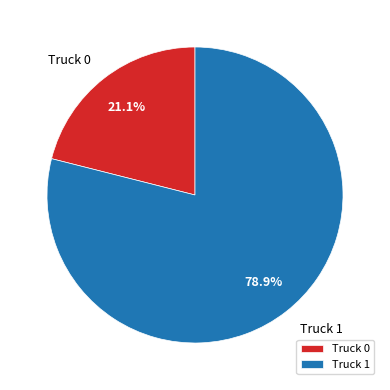

To the nearest percent, what is the average slice percentage?

50%